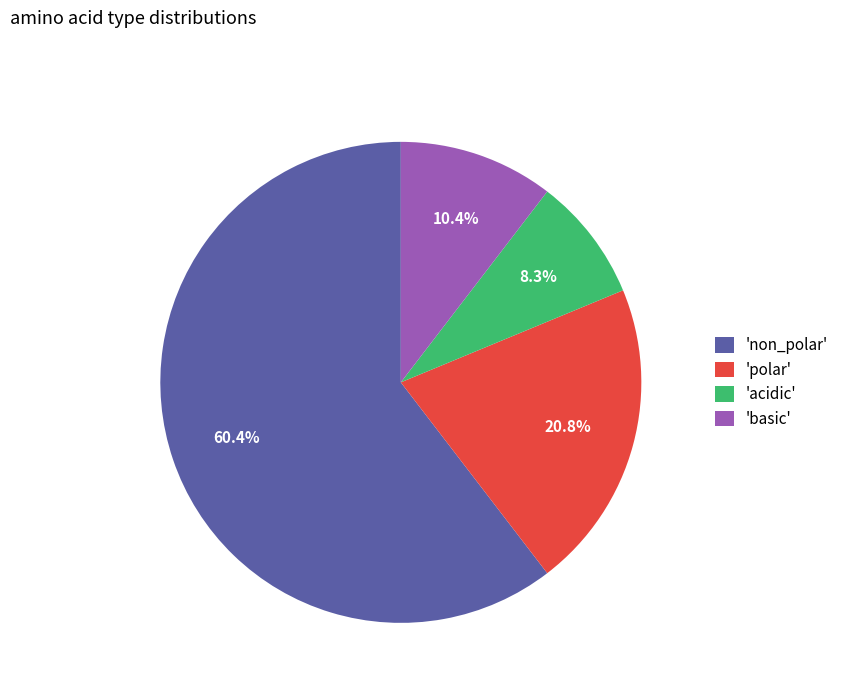

Which category has the smallest portion of the pie?

'acidic'